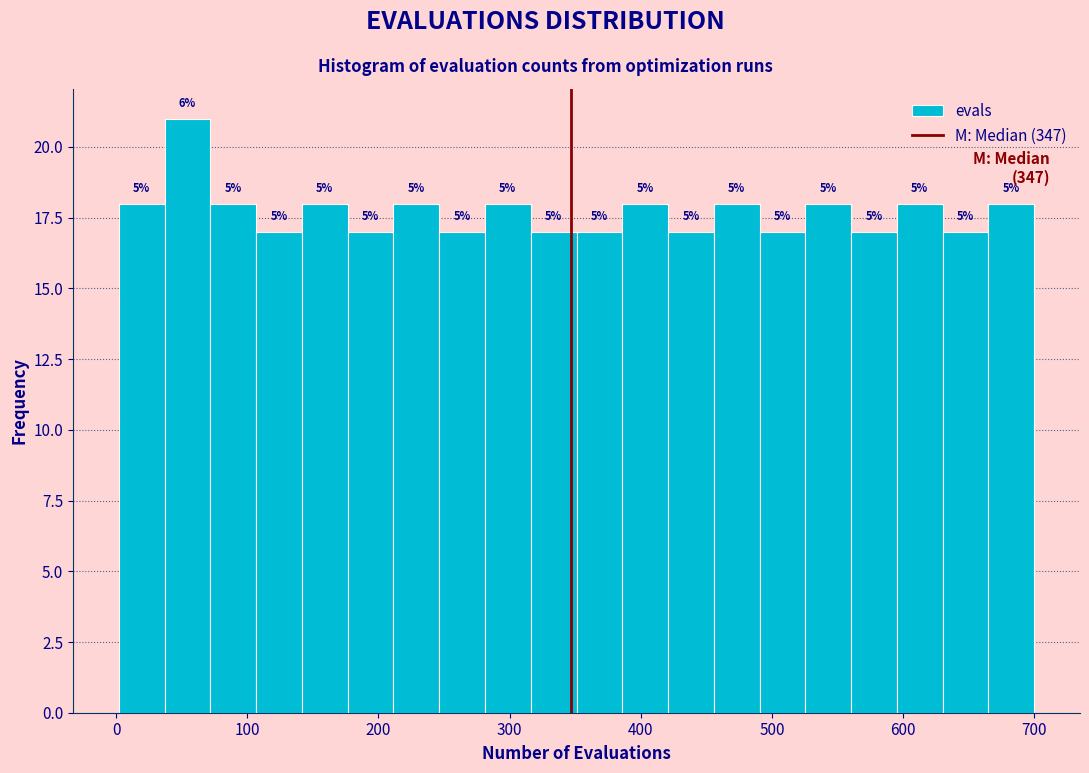

Read against the x-axis, roughly where is the centre of the tallest bar?

50